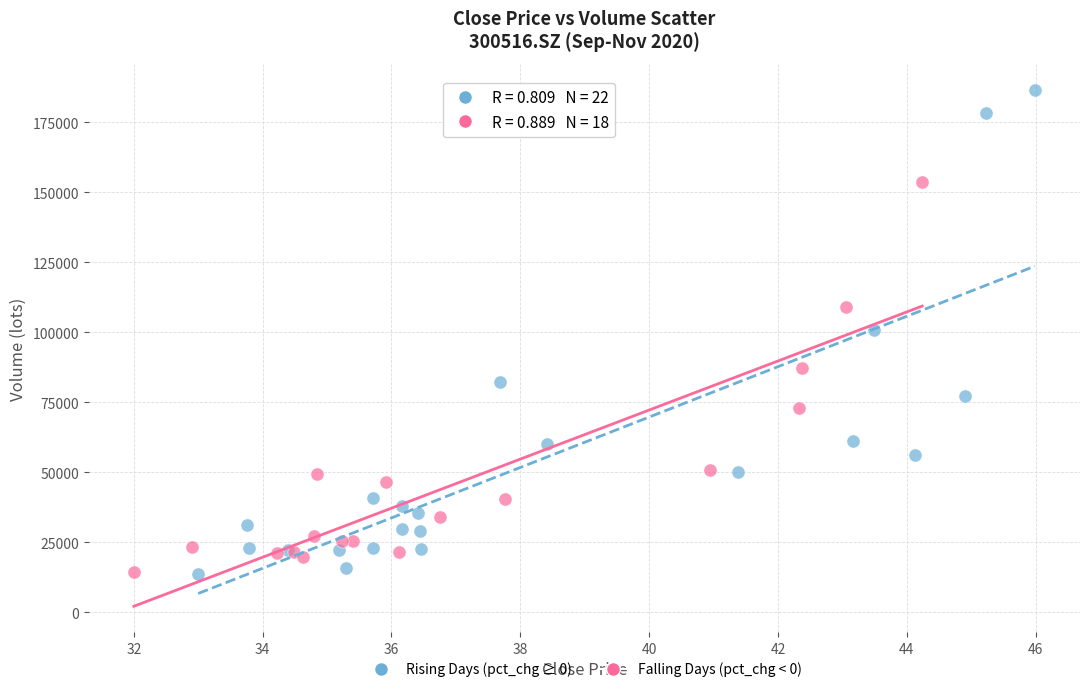

Which series reaches the maximum Y coordinate?

Rising Days (pct_chg ≥ 0)